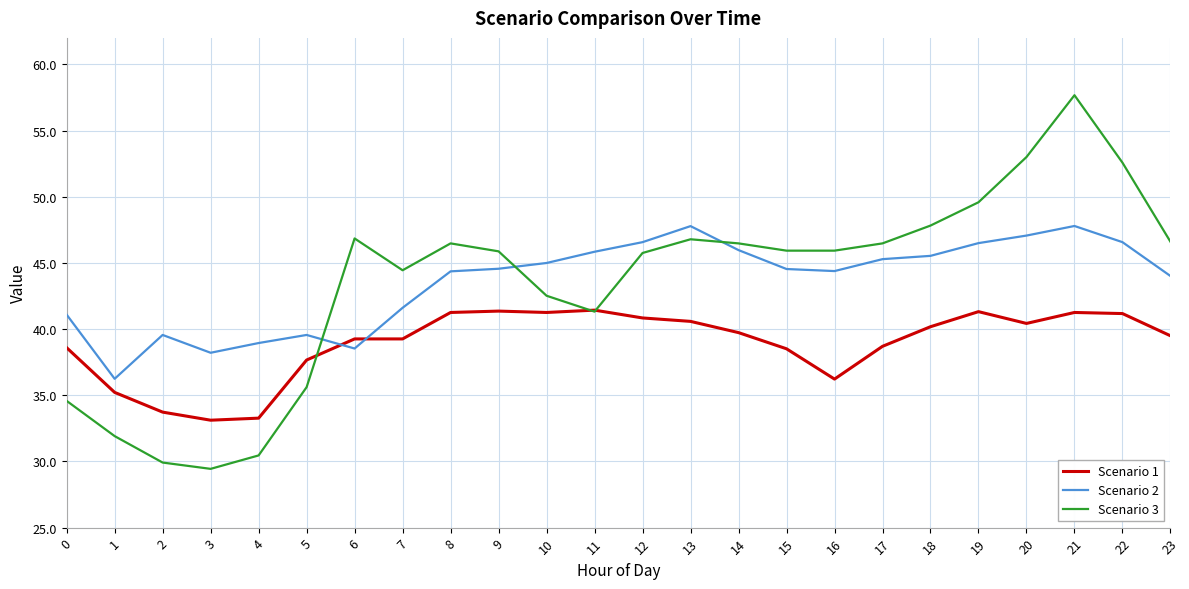

At 0, list the series in order from largest to smallest.

Scenario 2, Scenario 1, Scenario 3